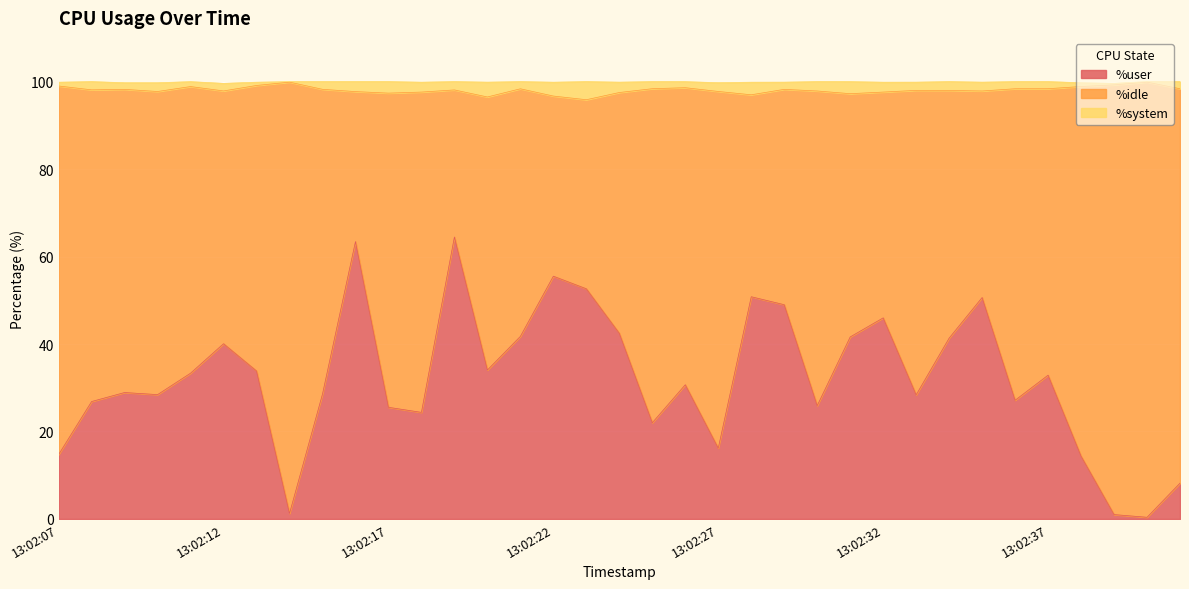

Where does the %system series first go above 98?

13:02:07